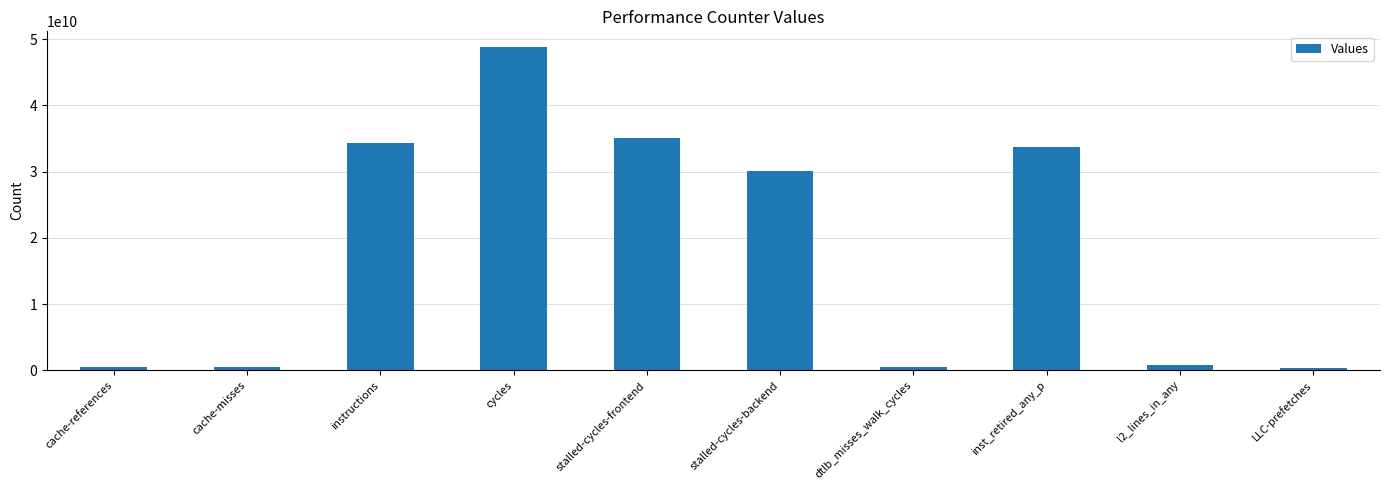

The chart shows a value of 33780408338 at inst_retired_any_p. True or false?

True